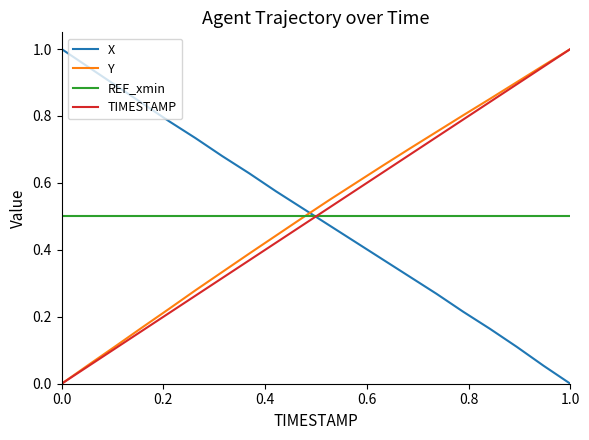

Which series ends up on top after the final intersection of REF_xmin and TIMESTAMP?

TIMESTAMP